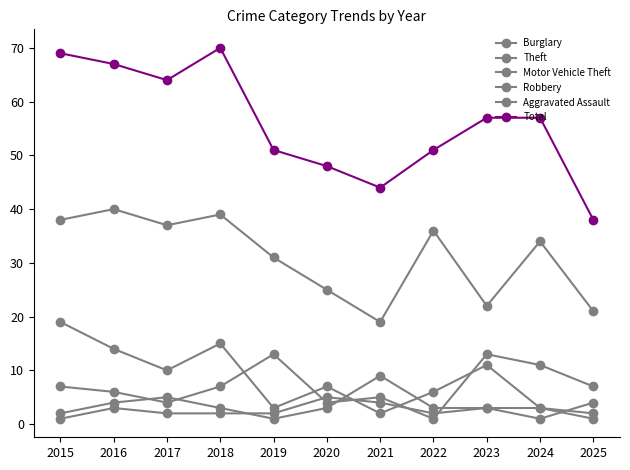

List the labels in order of Aggravated Assault value, largest first.

2020, 2021, 2016, 2023, 2024, 2017, 2018, 2019, 2022, 2015, 2025